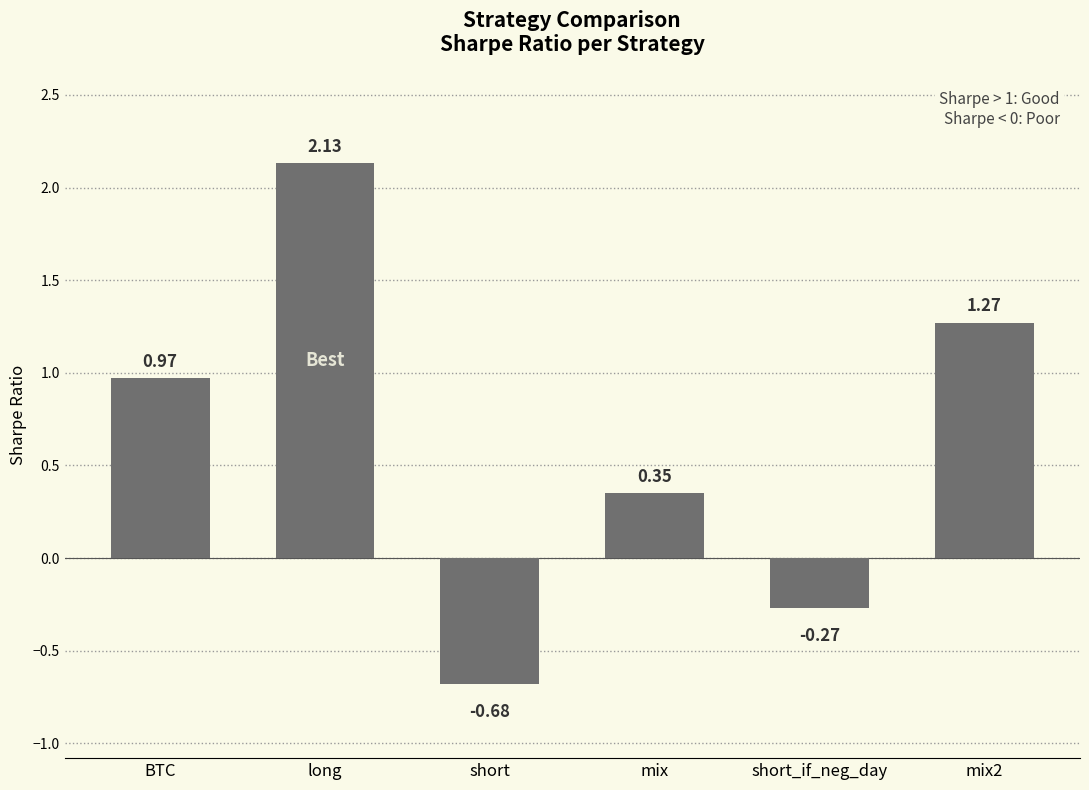

Which has a higher value, mix or long?

long